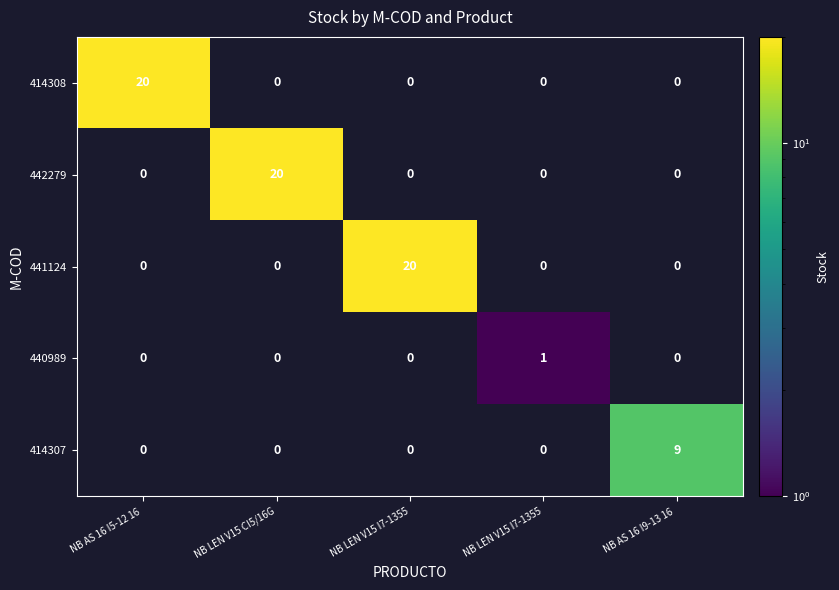

What is the smallest value displayed?

1.0